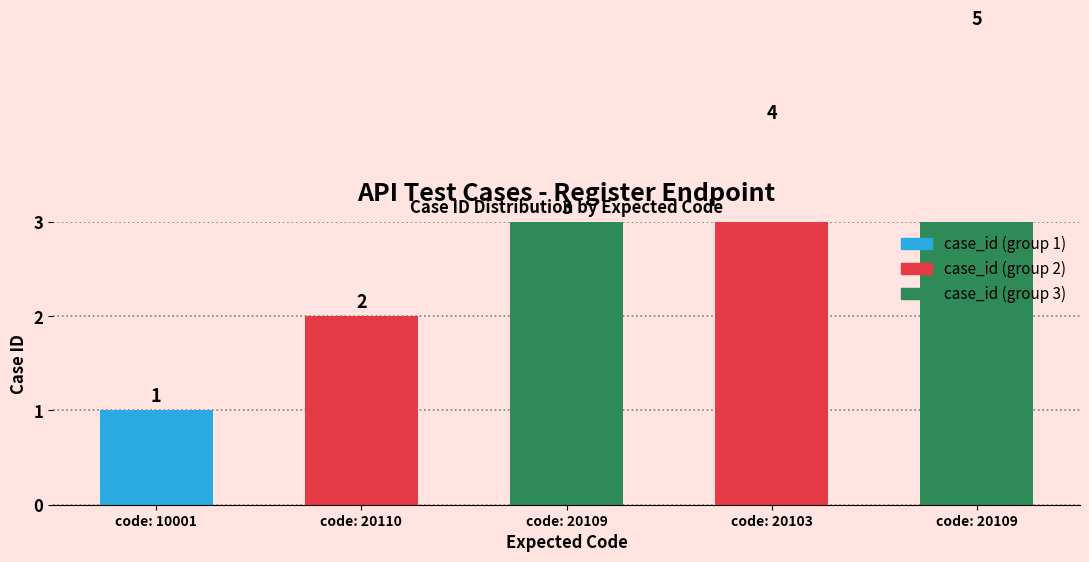

The value at code: 20109 is 2. True or false?

False